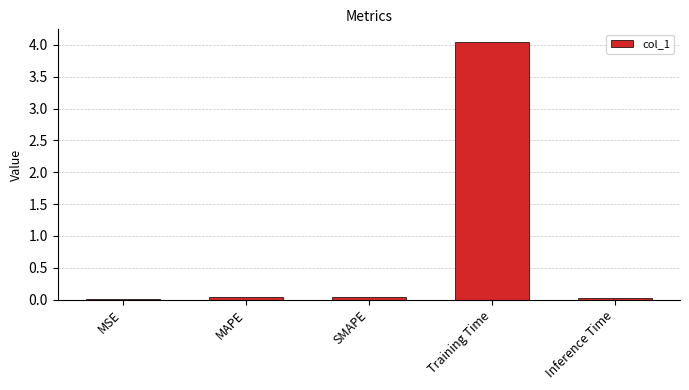

Are the bars grouped side by side (vs. stacked)?

No